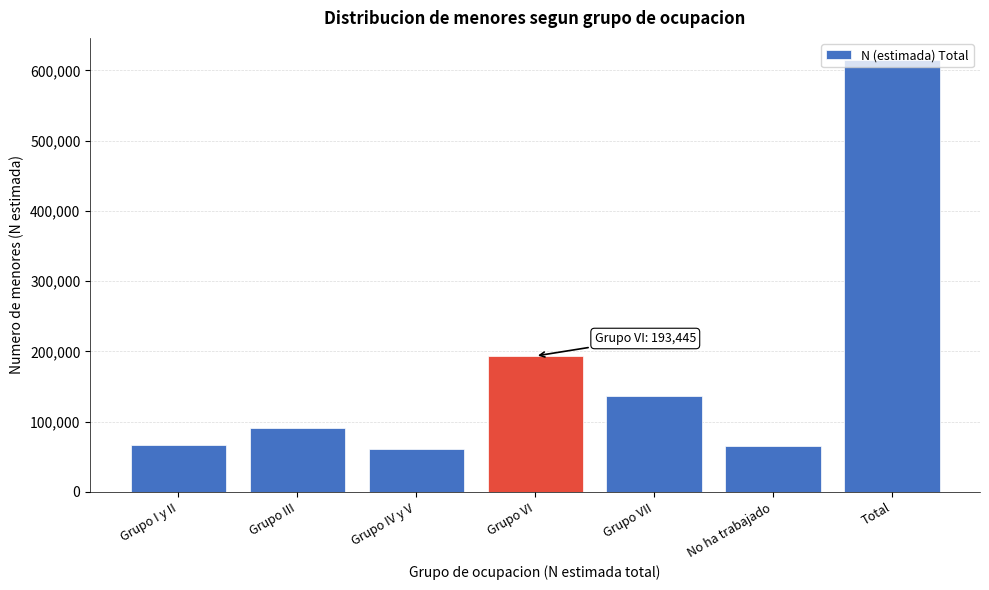

What is the smallest value displayed?

60995